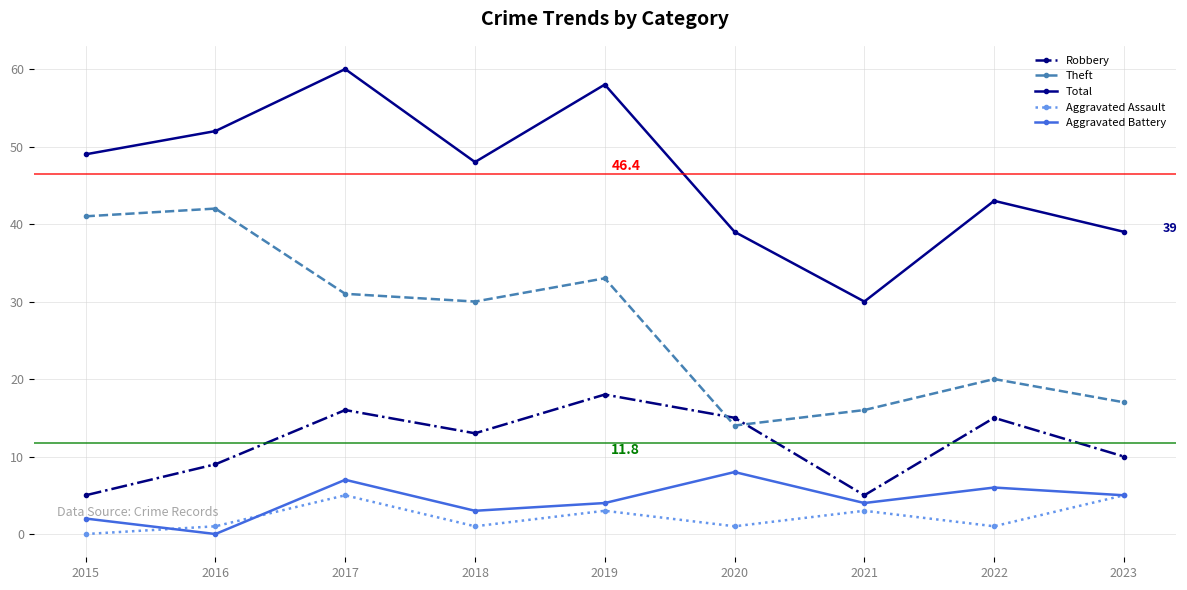

What is the approximate value of Aggravated Assault at 2022?

1